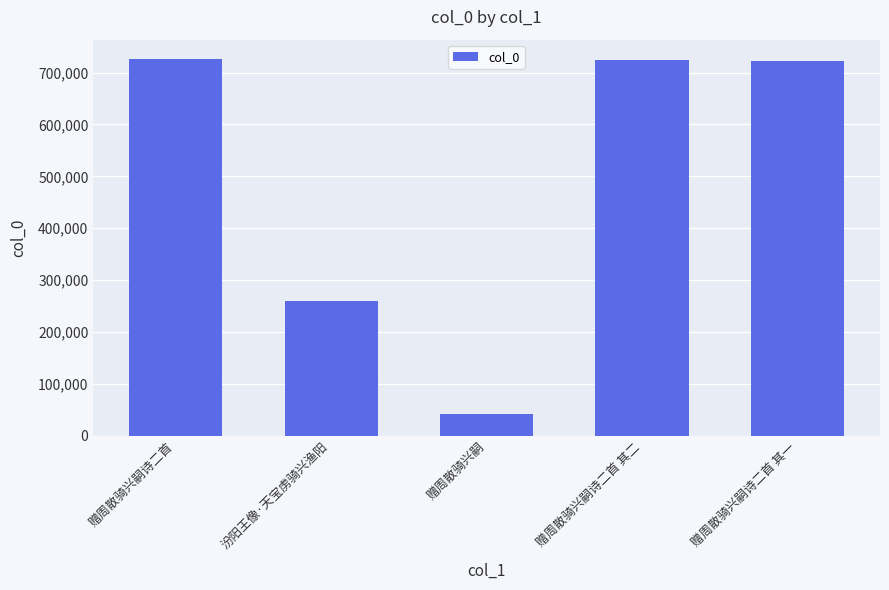

What is the change in value from 赠周散骑兴嗣诗二首 to 赠周散骑兴嗣?

-685684